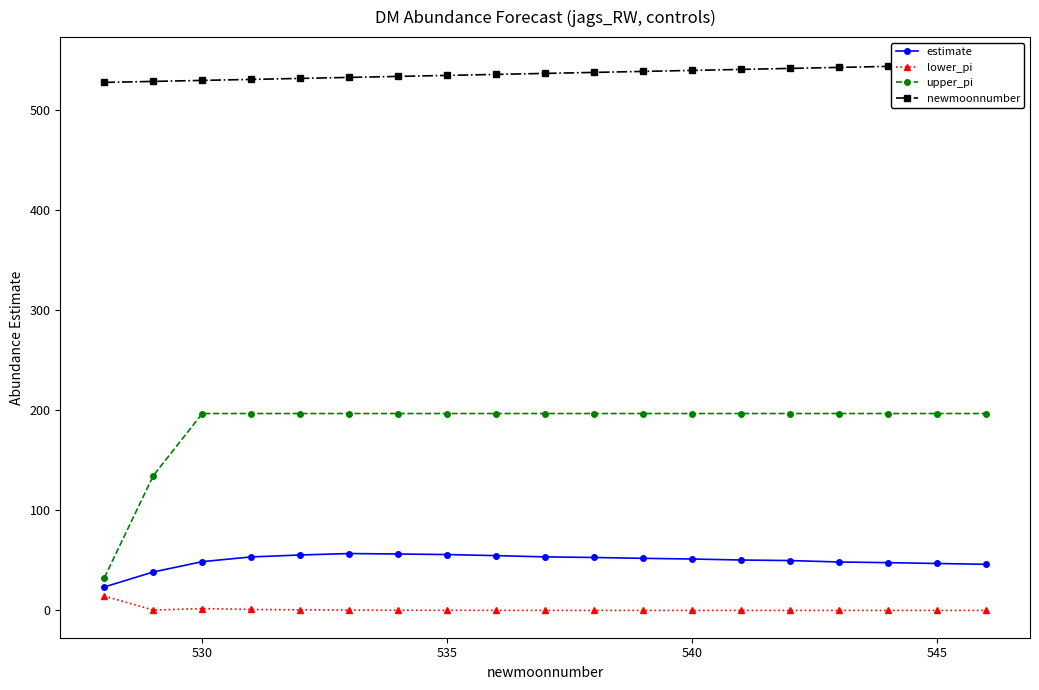

True or false: lower_pi has more than 0 interior local peaks.

True